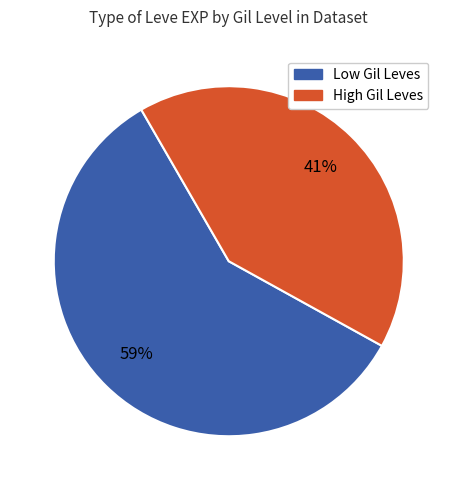

To the nearest percent, what is the average slice percentage?

50%